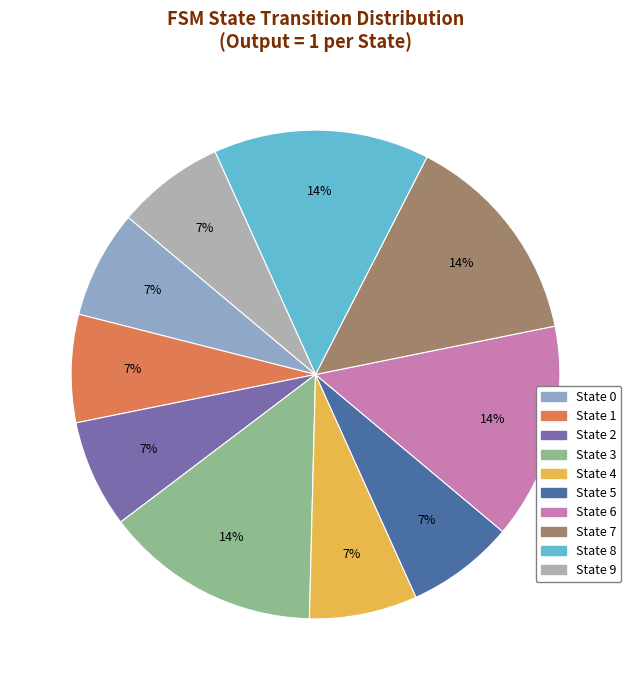

Is it true that State 8 is 27% of the pie?

False